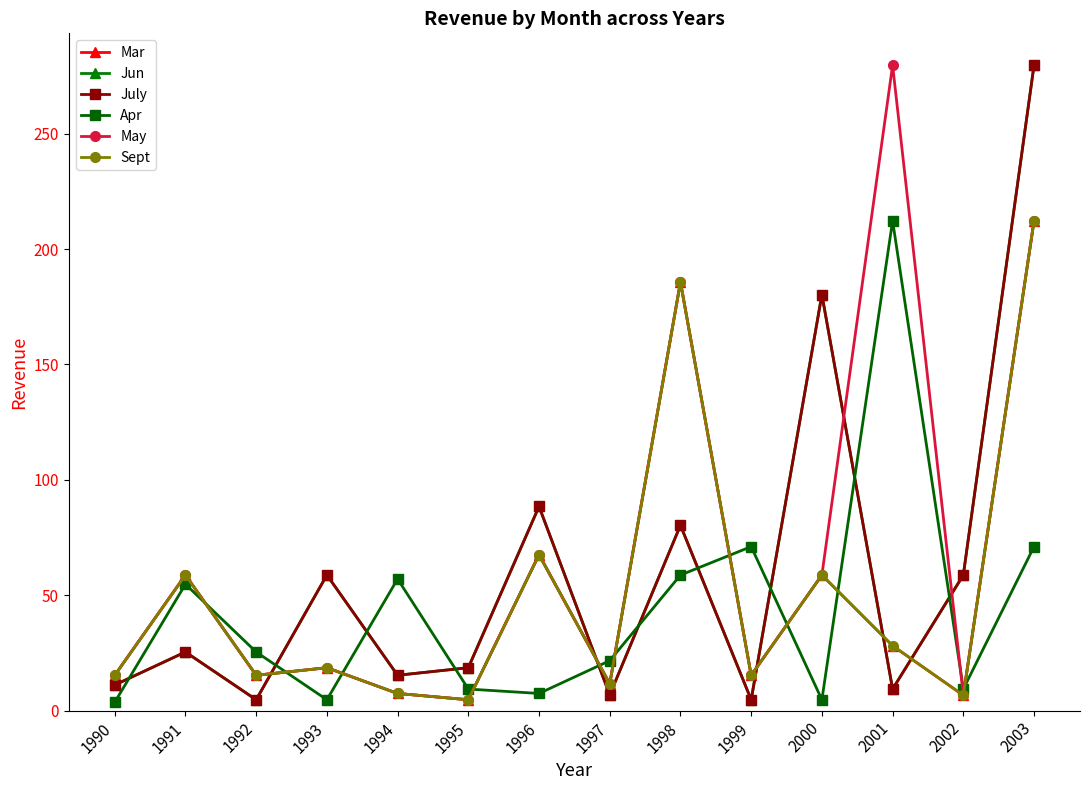

The value of July at 1993 is 79.5. True or false?

False